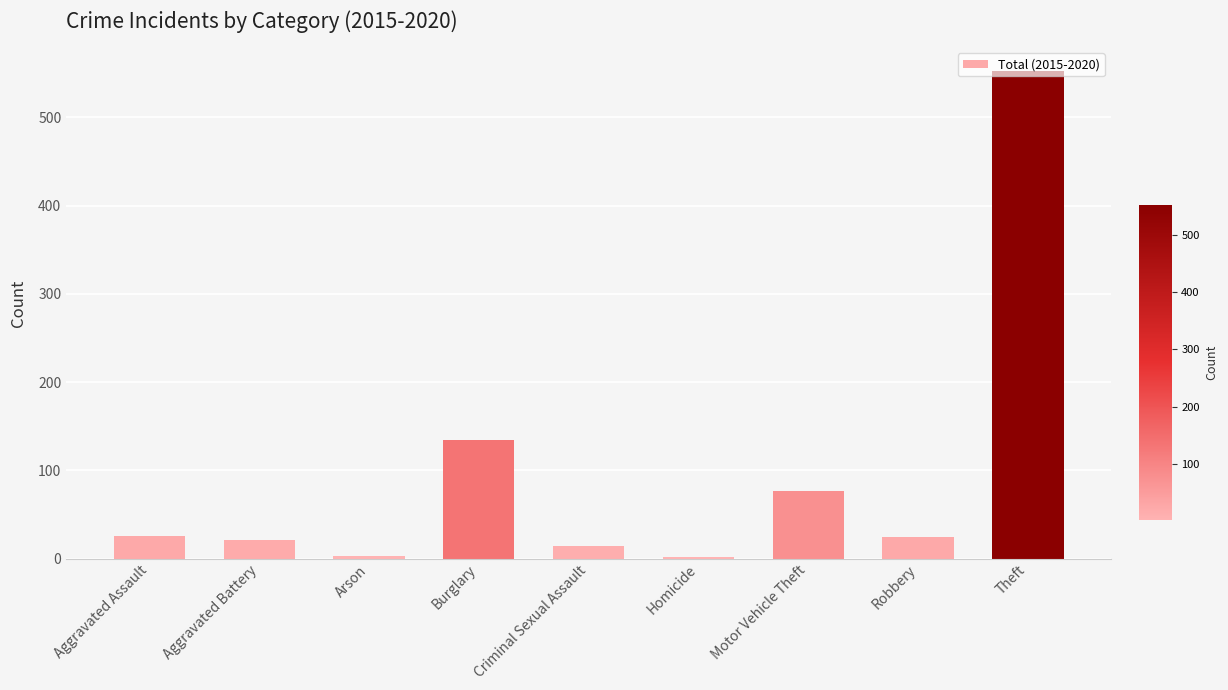

How many data points are less than 24?

4